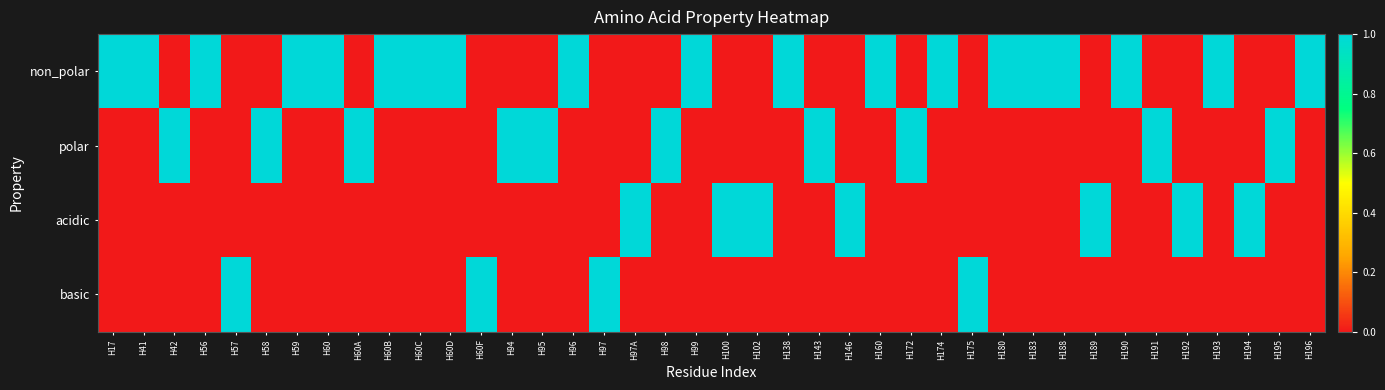

Reading left to right, transcribe all the data shown in this chart.

non_polar: H17=1	H41=1	H42=0	H56=1	H57=0	H58=0	H59=1	H60=1	H60A=0	H60B=1	H60C=1	H60D=1	H60F=0	H94=0	H95=0	H96=1	H97=0	H97A=0	H98=0	H99=1	H100=0	H102=0	H138=1	H143=0	H146=0	H160=1	H172=0	H174=1	H175=0	H180=1	H183=1	H188=1	H189=0	H190=1	H191=0	H192=0	H193=1	H194=0	H195=0	H196=1
polar: H17=0	H41=0	H42=1	H56=0	H57=0	H58=1	H59=0	H60=0	H60A=1	H60B=0	H60C=0	H60D=0	H60F=0	H94=1	H95=1	H96=0	H97=0	H97A=0	H98=1	H99=0	H100=0	H102=0	H138=0	H143=1	H146=0	H160=0	H172=1	H174=0	H175=0	H180=0	H183=0	H188=0	H189=0	H190=0	H191=1	H192=0	H193=0	H194=0	H195=1	H196=0
acidic: H17=0	H41=0	H42=0	H56=0	H57=0	H58=0	H59=0	H60=0	H60A=0	H60B=0	H60C=0	H60D=0	H60F=0	H94=0	H95=0	H96=0	H97=0	H97A=1	H98=0	H99=0	H100=1	H102=1	H138=0	H143=0	H146=1	H160=0	H172=0	H174=0	H175=0	H180=0	H183=0	H188=0	H189=1	H190=0	H191=0	H192=1	H193=0	H194=1	H195=0	H196=0
basic: H17=0	H41=0	H42=0	H56=0	H57=1	H58=0	H59=0	H60=0	H60A=0	H60B=0	H60C=0	H60D=0	H60F=1	H94=0	H95=0	H96=0	H97=1	H97A=0	H98=0	H99=0	H100=0	H102=0	H138=0	H143=0	H146=0	H160=0	H172=0	H174=0	H175=1	H180=0	H183=0	H188=0	H189=0	H190=0	H191=0	H192=0	H193=0	H194=0	H195=0	H196=0